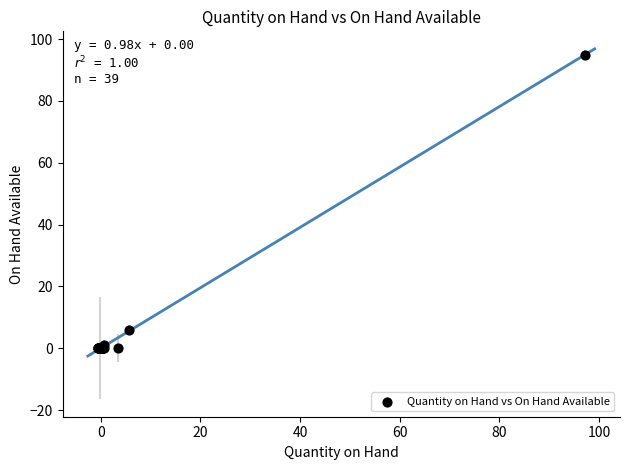

What Y value in the scatter plot is closest to 47?

6